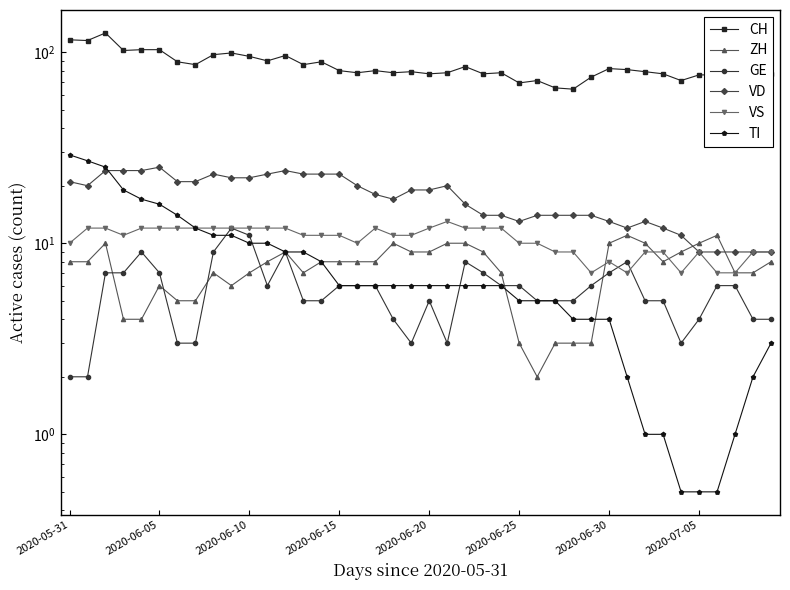

What position from the left is 33?

34